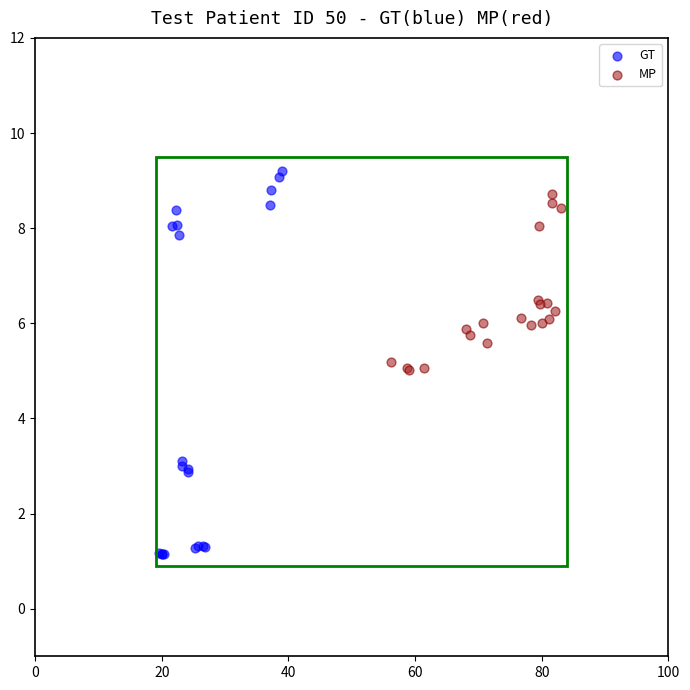

Which series contains the lowest Y value?

GT